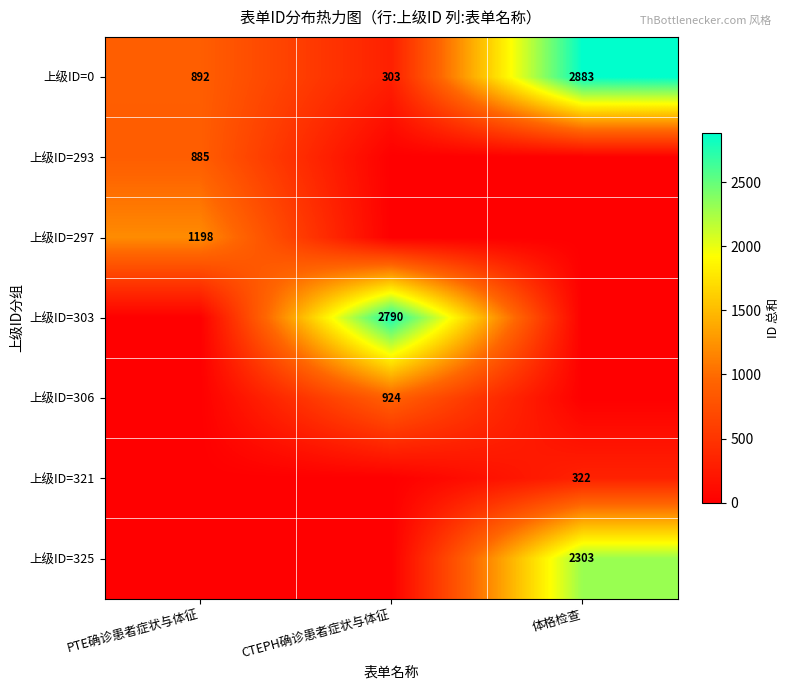

How many data points does each series have?

3